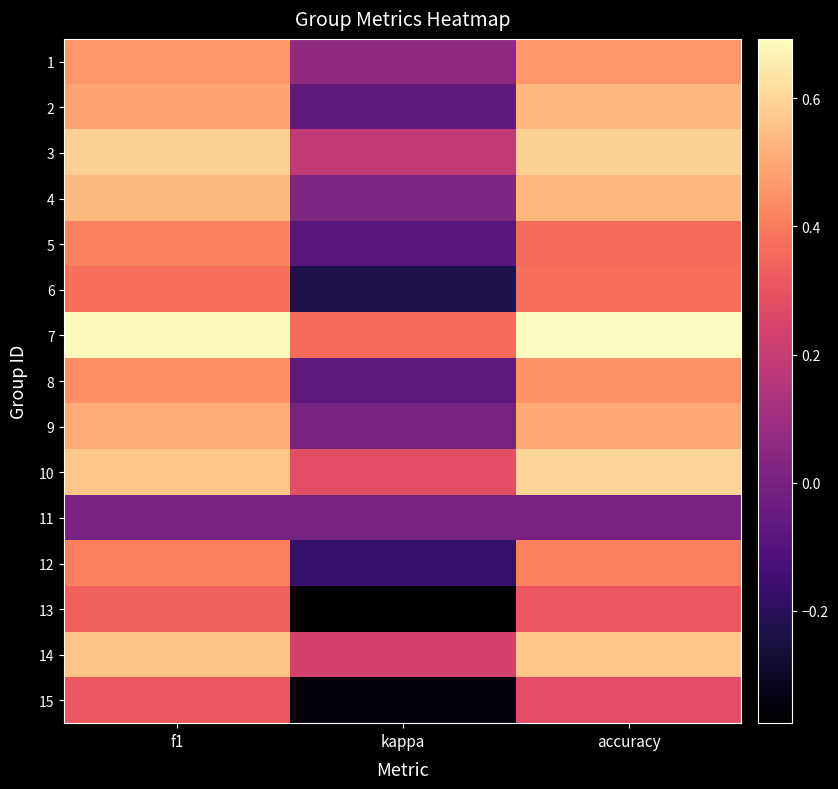

What is the spread (max minus min) of values at accuracy?

0.7